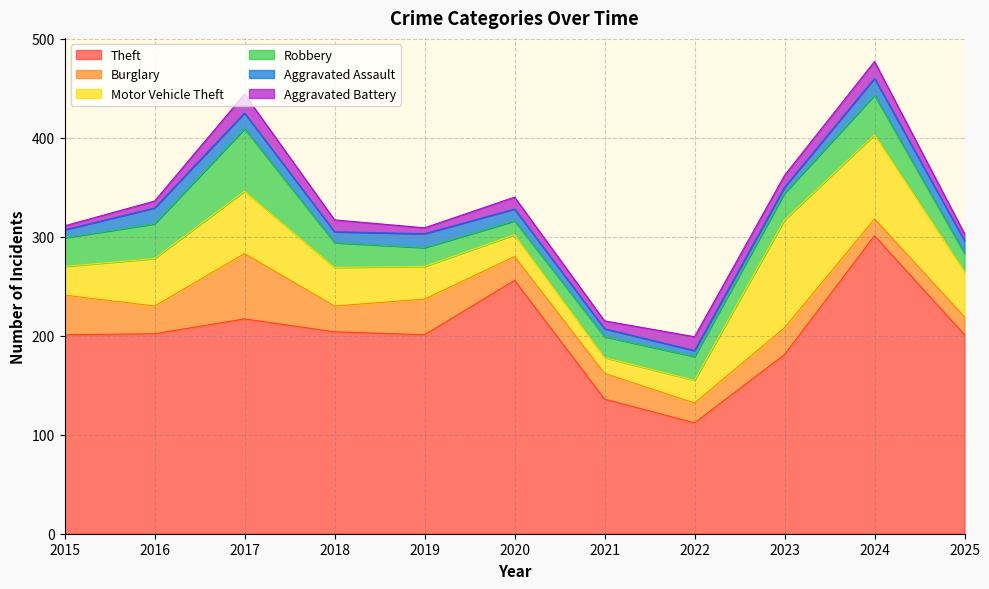

Which category has the highest value across all series?

2024